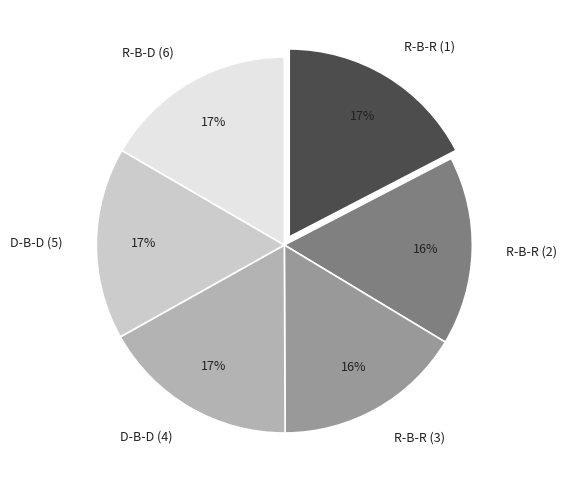

To the nearest percent, what is the average slice percentage?

17%